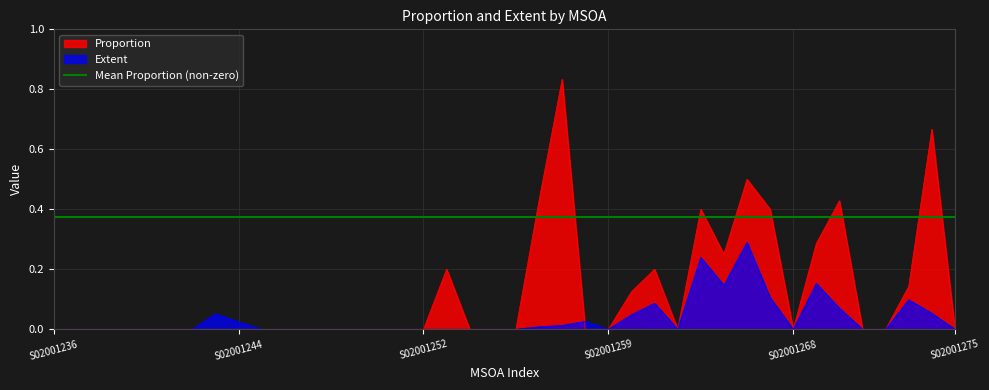

How many lines are shown in the chart?

2